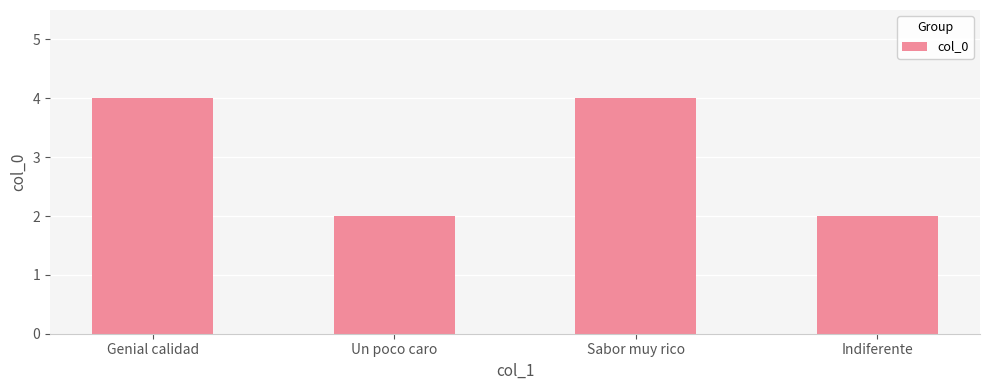

What is the difference between the maximum and minimum values?

2